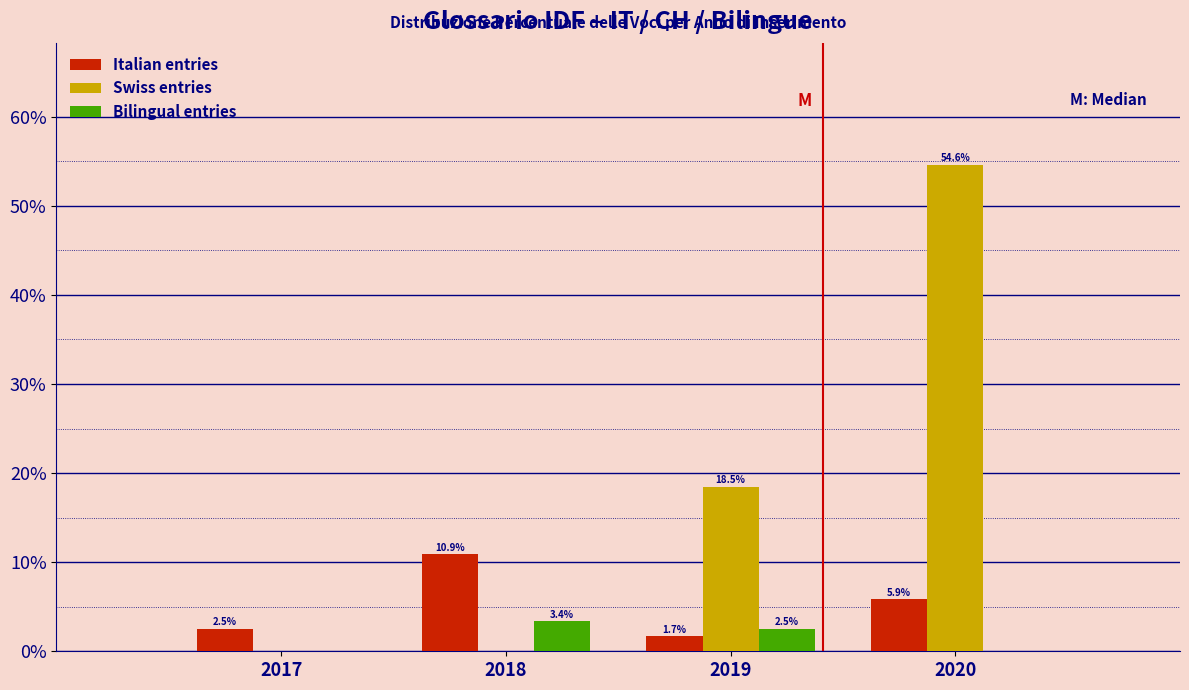

Reading right to left, what are all the values shown in this chart?

Italian entries: 2020=5.9	2019=1.7	2018=10.9	2017=2.5
Swiss entries: 2020=54.6	2019=18.5	2018=0.0	2017=0.0
Bilingual entries: 2020=0.0	2019=2.5	2018=3.4	2017=0.0